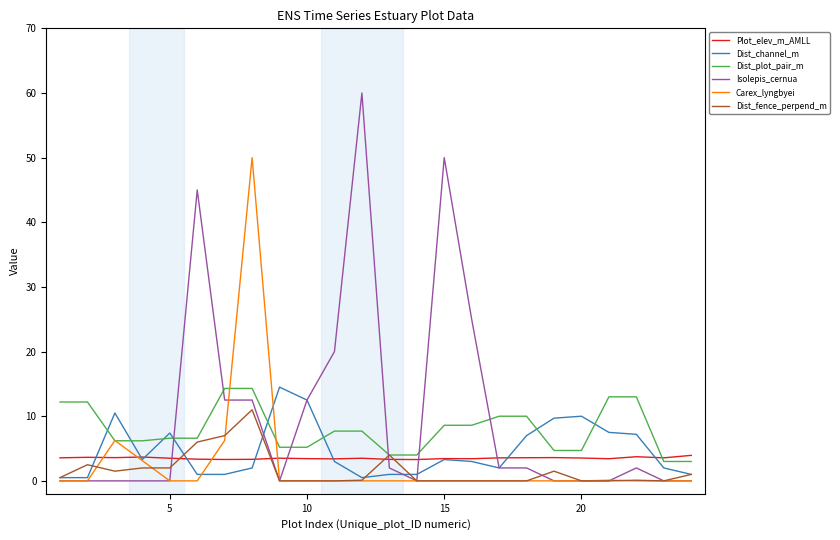

Which series has the largest range (max minus min)?

Isolepis_cernua